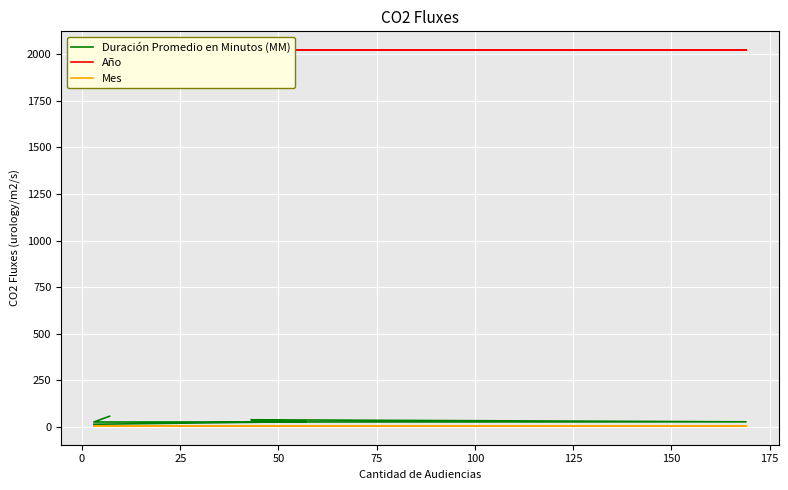

What is the total value across all series at 100?

2042